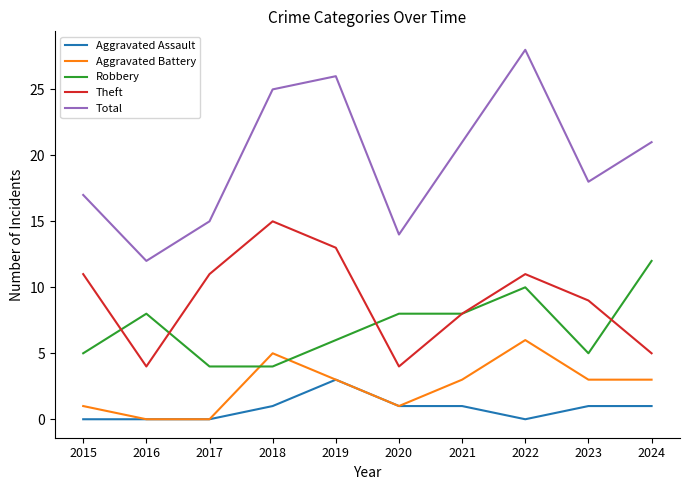

What is the maximum value shown in the chart?

28